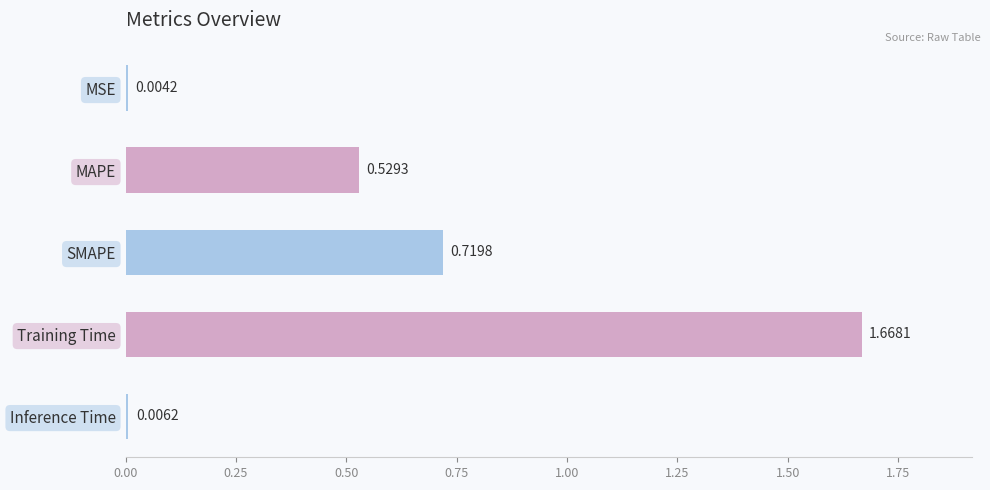

At which category does the chart reach its peak across all series?

Training Time